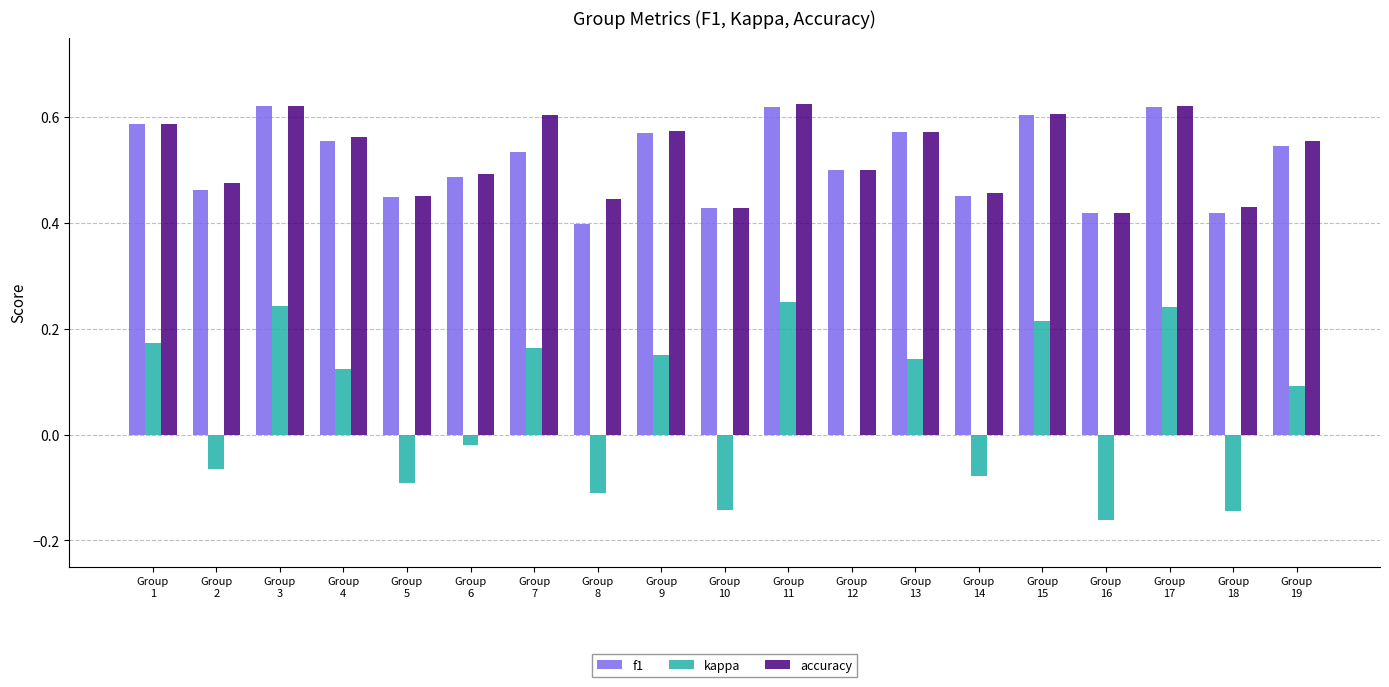

What is the sum of all kappa values?

1.0